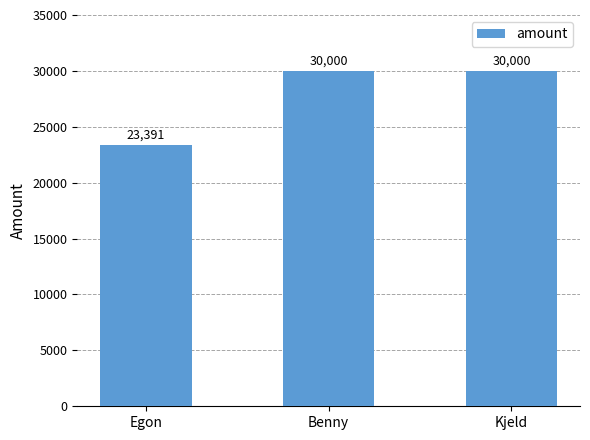

How many data points are less than 30000?

1